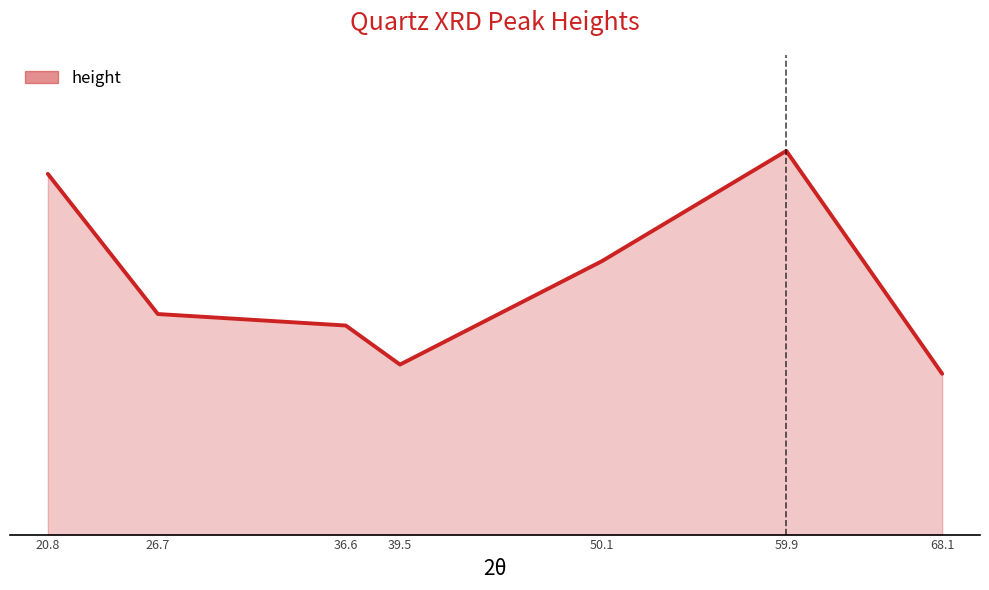

What is the average value?

111